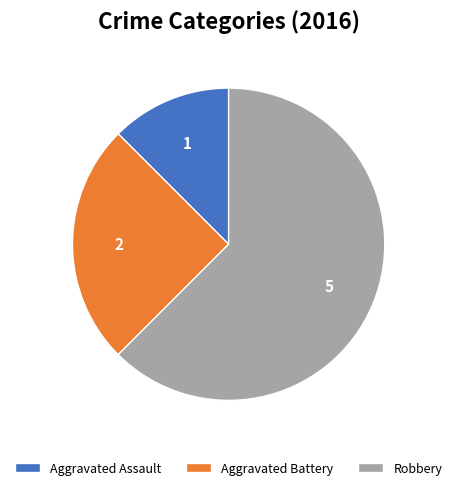

Which category has the biggest portion of the pie?

Robbery